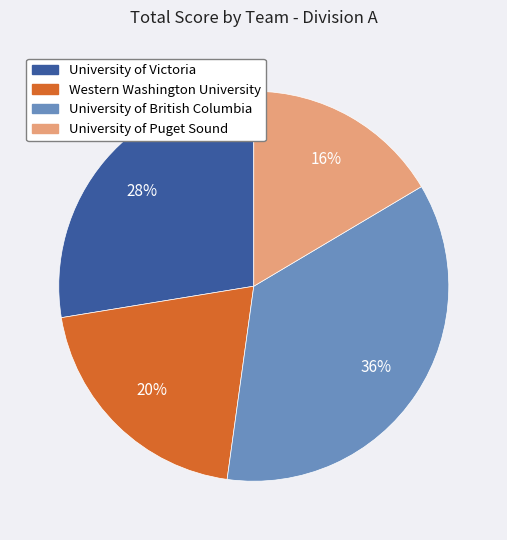

Does any single category account for the majority?

No